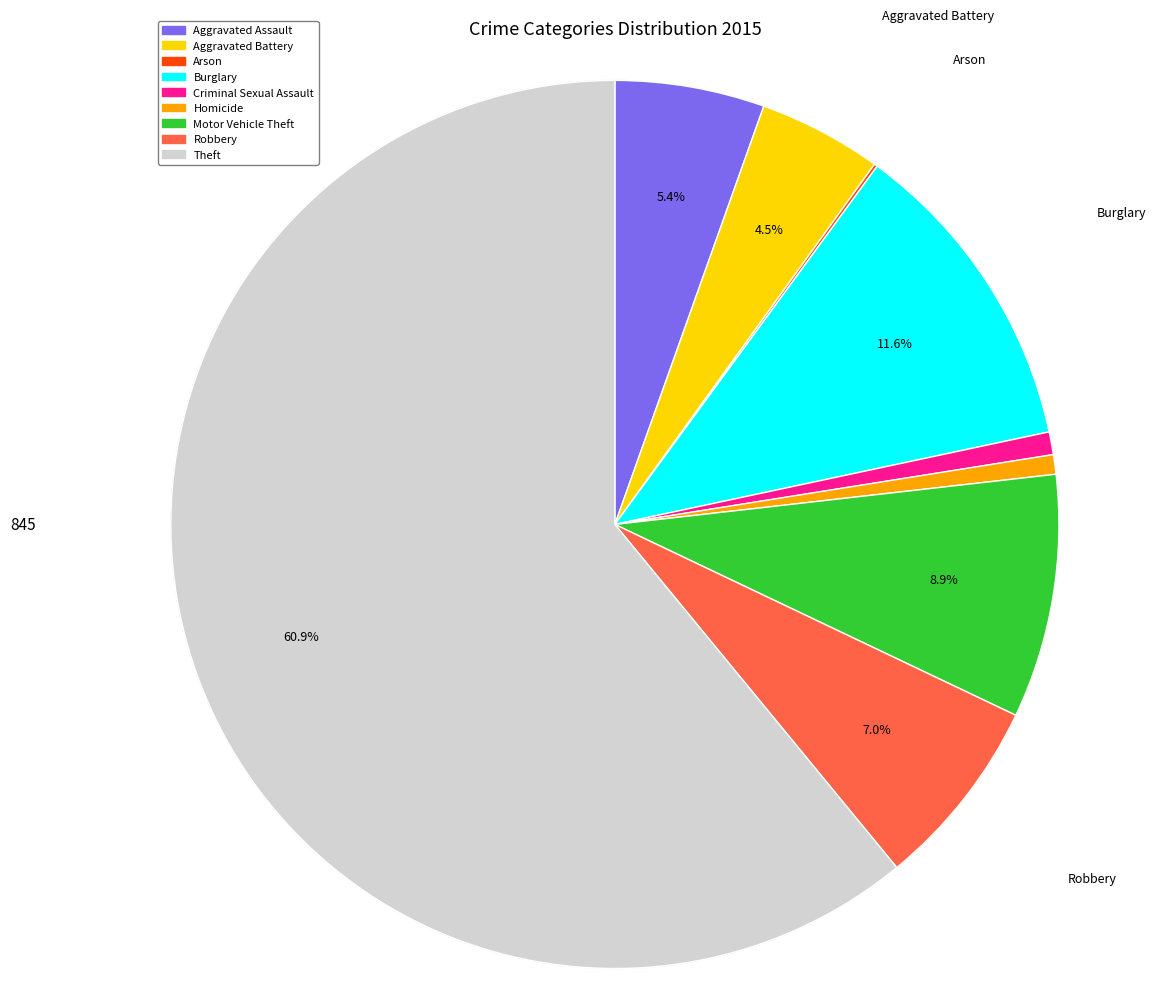

Rank the categories by value from lowest to highest.

Arson, Homicide, Criminal Sexual Assault, Aggravated Battery, Aggravated Assault, Robbery, Motor Vehicle Theft, Burglary, Theft